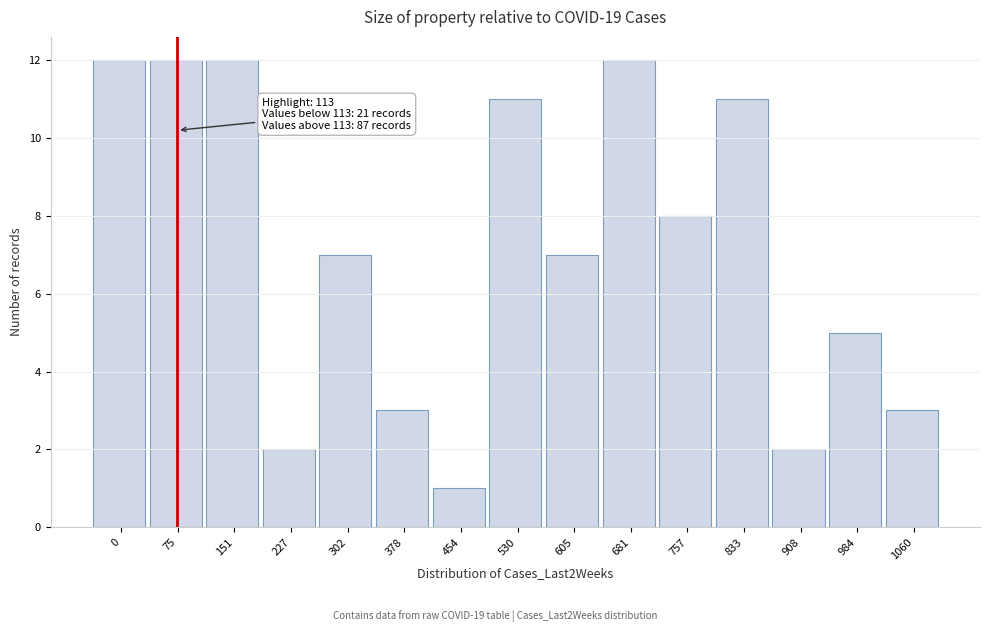

Reading right to left, transcribe all the data shown in this chart.

3	5	2	11	8	12	7	11	1	3	7	2	12	12	12